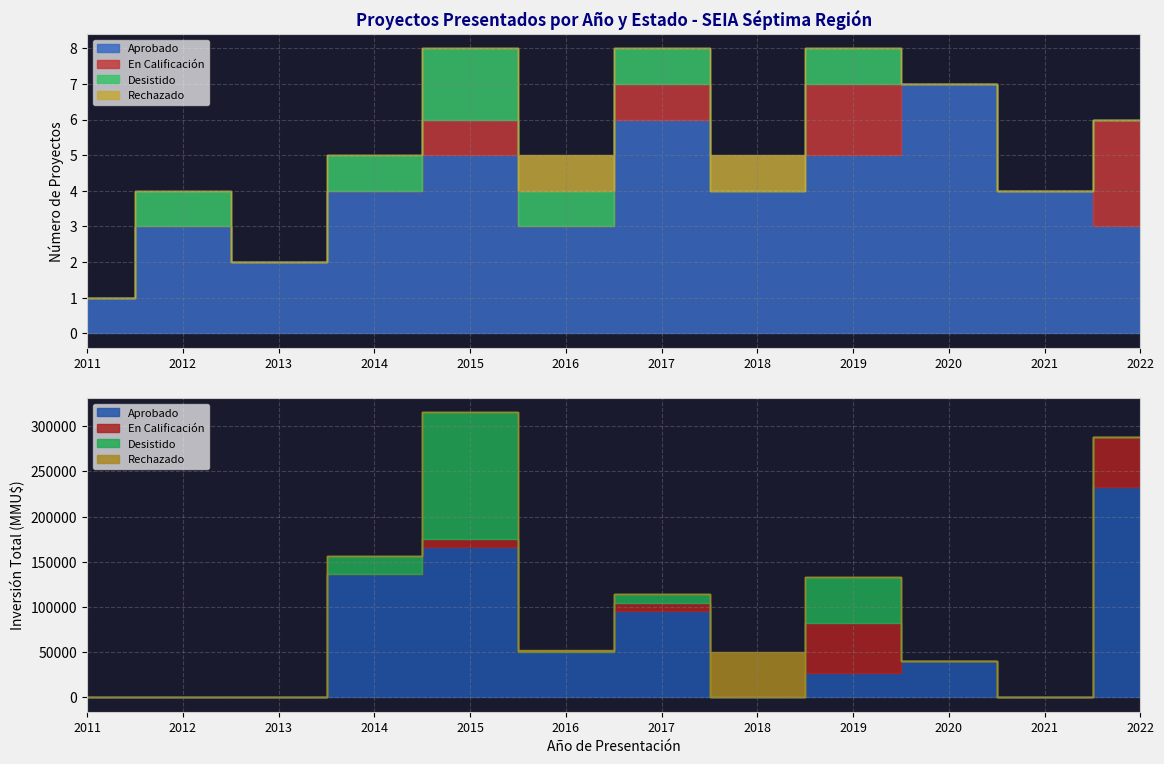

Between 2013 and 2021, which series saw the biggest shift?

Aprobado